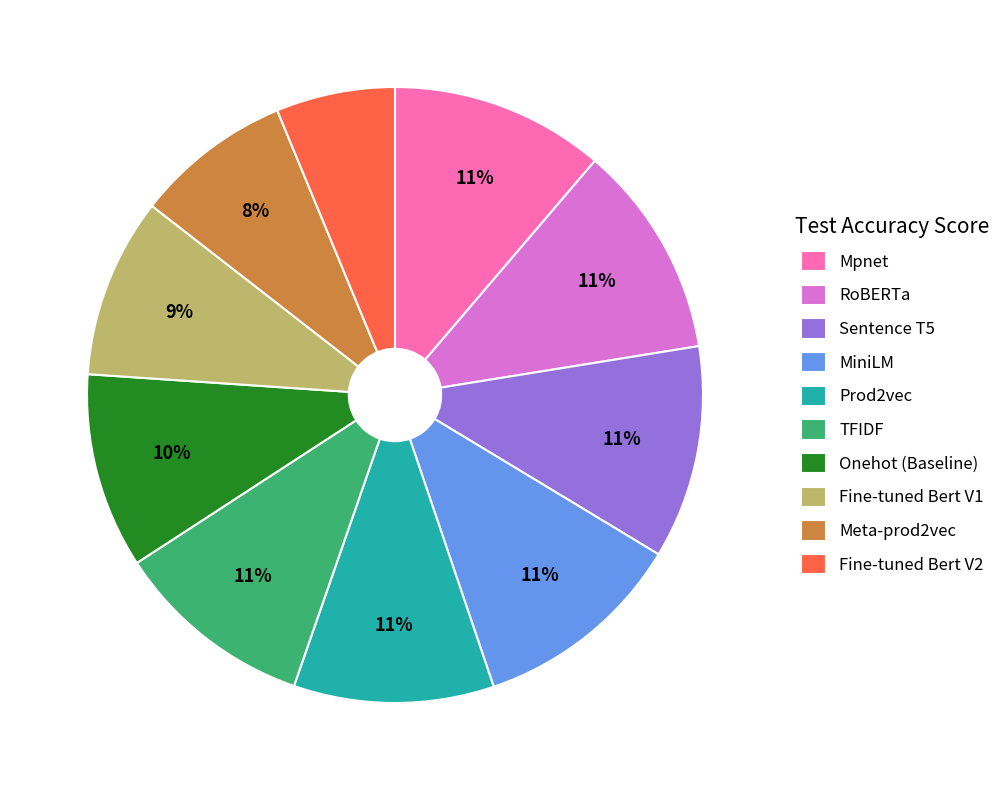

What percentage is the Sentence T5 slice, to the nearest percent?

11%